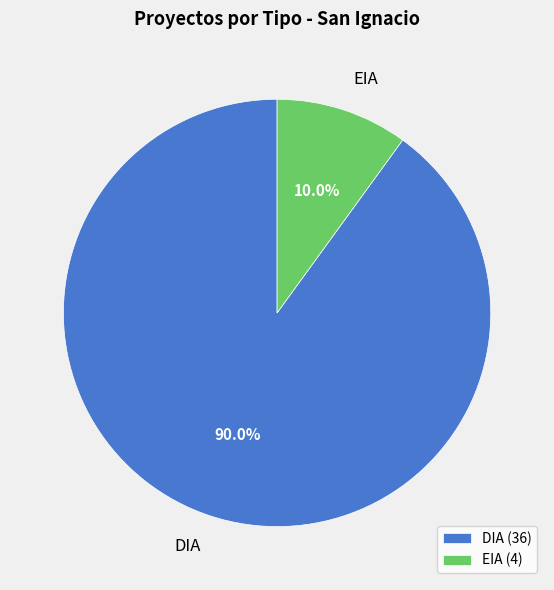

To the nearest percent, what portion does EIA represent?

10%